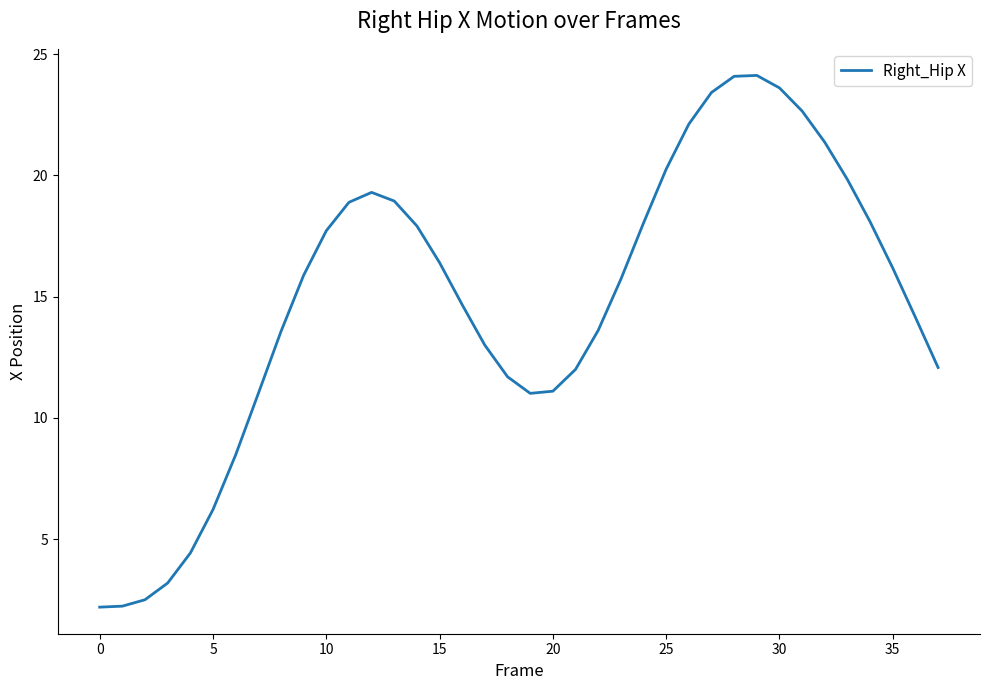

What is the maximum value shown in the chart?

24.1